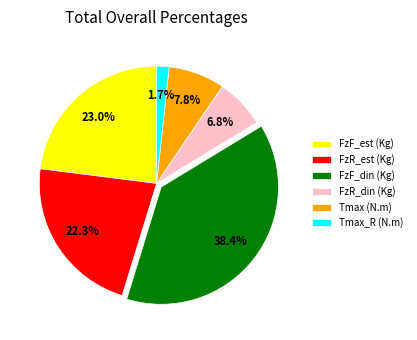

What is the ratio of the value at FzR_est (Kg) to the value at FzR_din (Kg)?

3.3